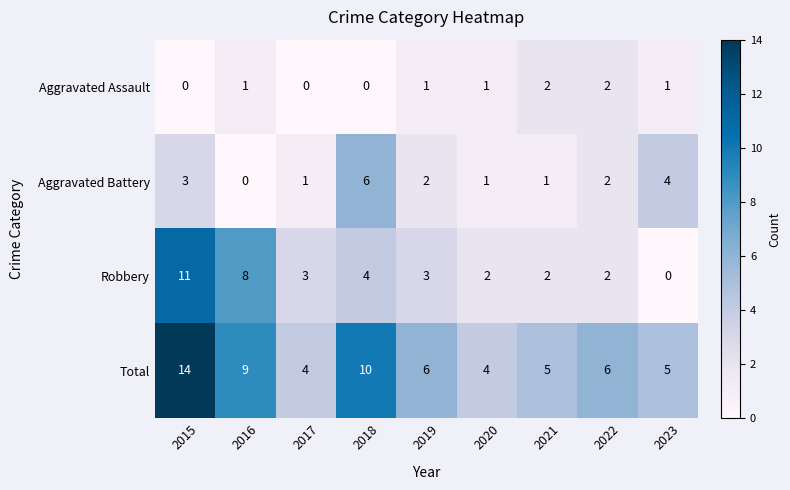

Between 2017 and 2019, which series saw the biggest shift?

Total